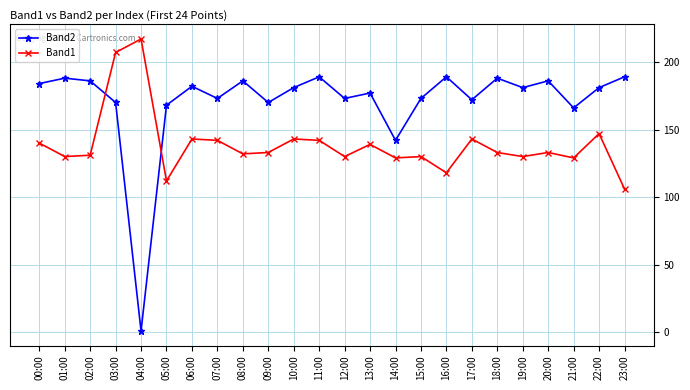

Reading right to left, what are all the values shown in this chart?

Band2: 23:00=189	22:00=181	21:00=166	20:00=186	19:00=181	18:00=188	17:00=172	16:00=189	15:00=173	14:00=142	13:00=177	12:00=173	11:00=189	10:00=181	09:00=170	08:00=186	07:00=173	06:00=182	05:00=168	04:00=1	03:00=170	02:00=186	01:00=188	00:00=184
Band1: 23:00=106	22:00=147	21:00=129	20:00=133	19:00=130	18:00=133	17:00=143	16:00=118	15:00=130	14:00=129	13:00=139	12:00=130	11:00=142	10:00=143	09:00=133	08:00=132	07:00=142	06:00=143	05:00=112	04:00=217	03:00=207	02:00=131	01:00=130	00:00=140